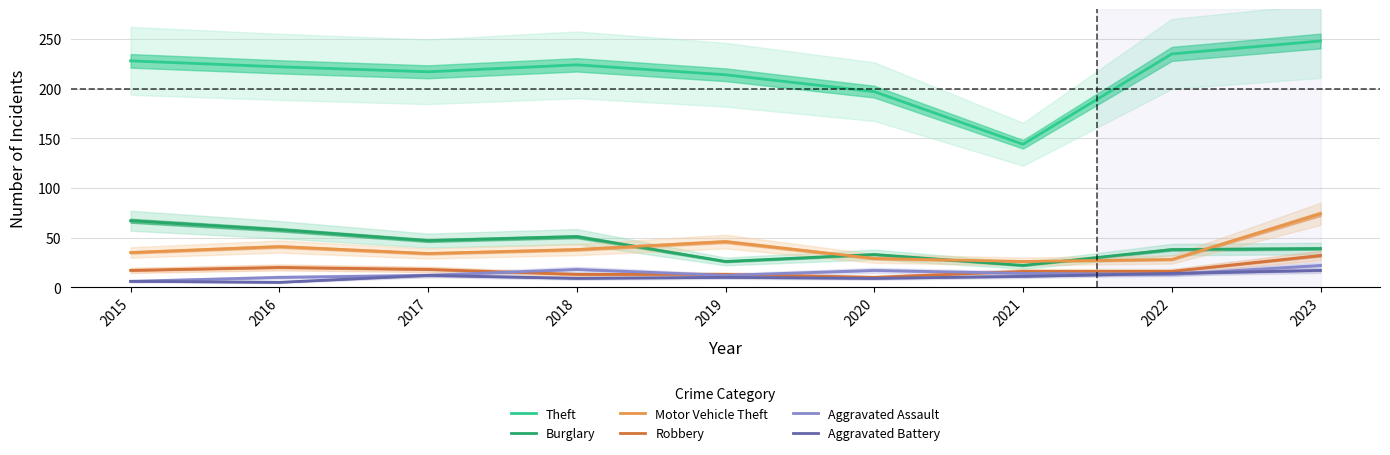

The value of Burglary at 2017 is 11. True or false?

False